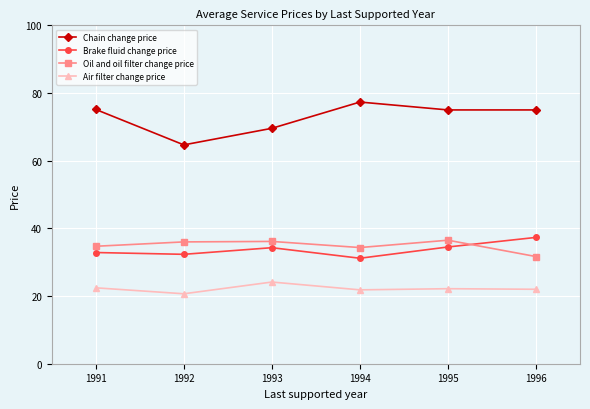

Which series has the widest spread of values?

Chain change price